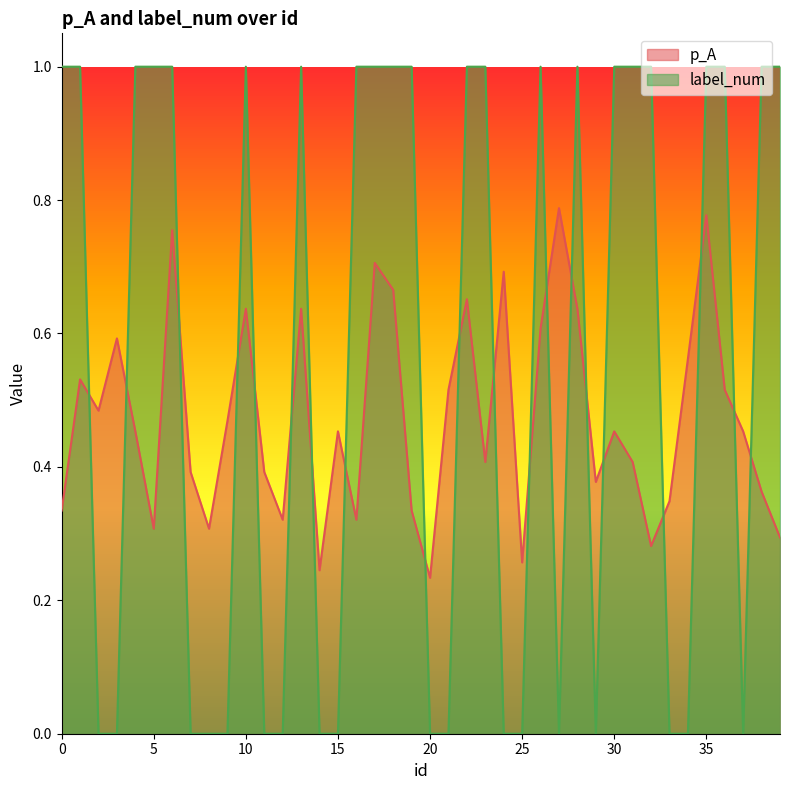

True or false: p_A has a value of 0.5 at 5.

False